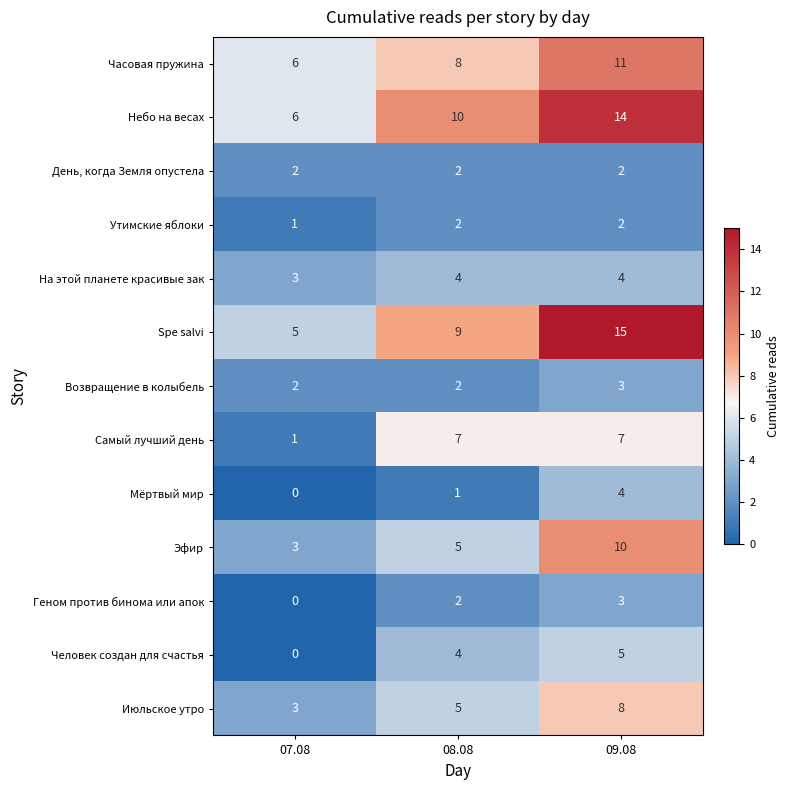

What is the difference between the highest and lowest values at 09.08?

13